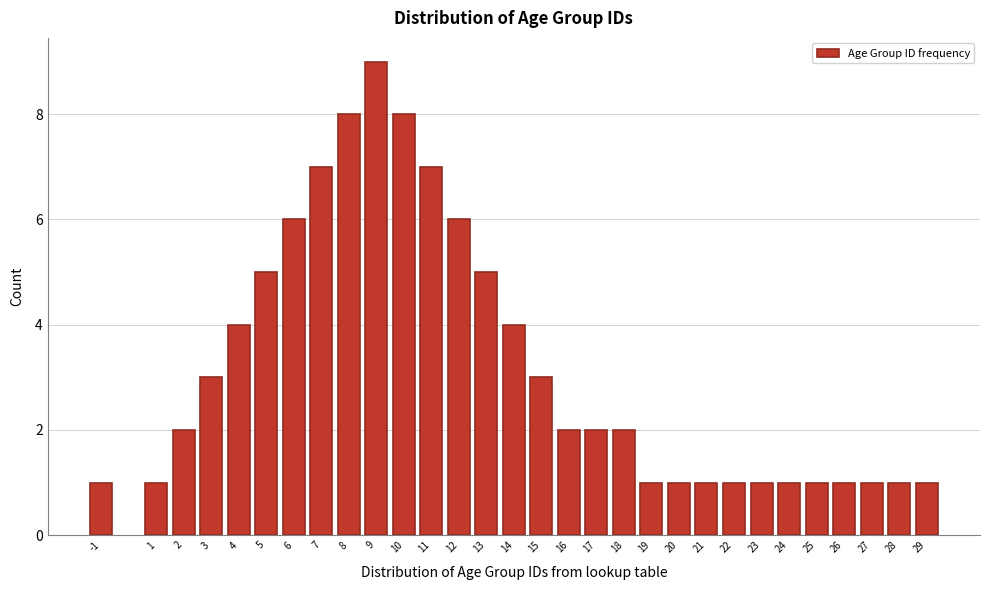

Reading right to left, transcribe all the data shown in this chart.

1	1	1	1	1	1	1	1	1	1	1	2	2	2	3	4	5	6	7	8	9	8	7	6	5	4	3	2	1	1